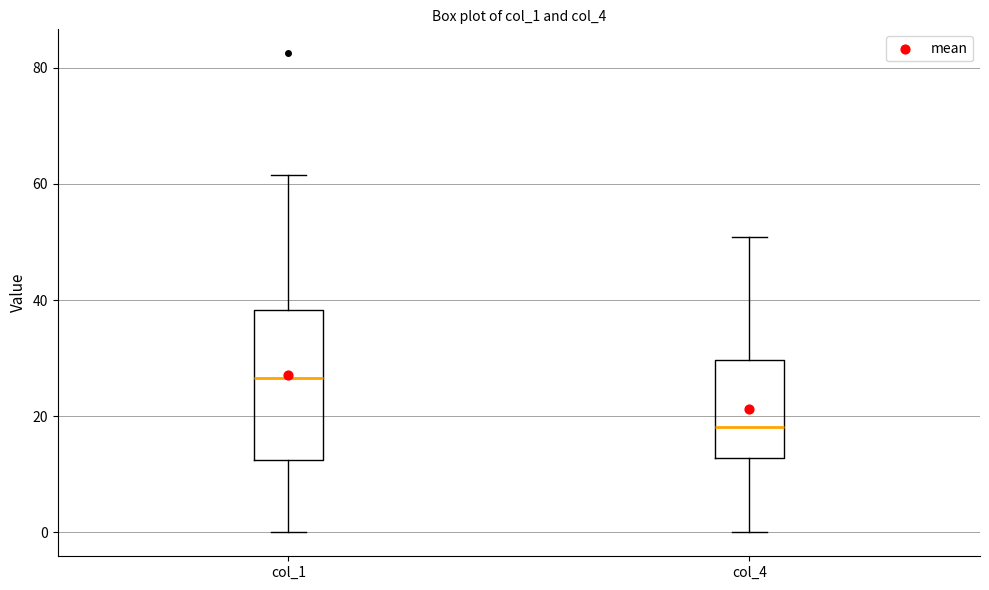

Reading left to right, read every box against the y-axis: the position of its median line, the range the box covers, and the ends of its whiskers. The values are not printed on the chart, so give them approximately, as read against the axis.

col_1: median 26, box 12 to 38, whiskers 0 to 62
col_4: median 18, box 12 to 30, whiskers 0 to 50